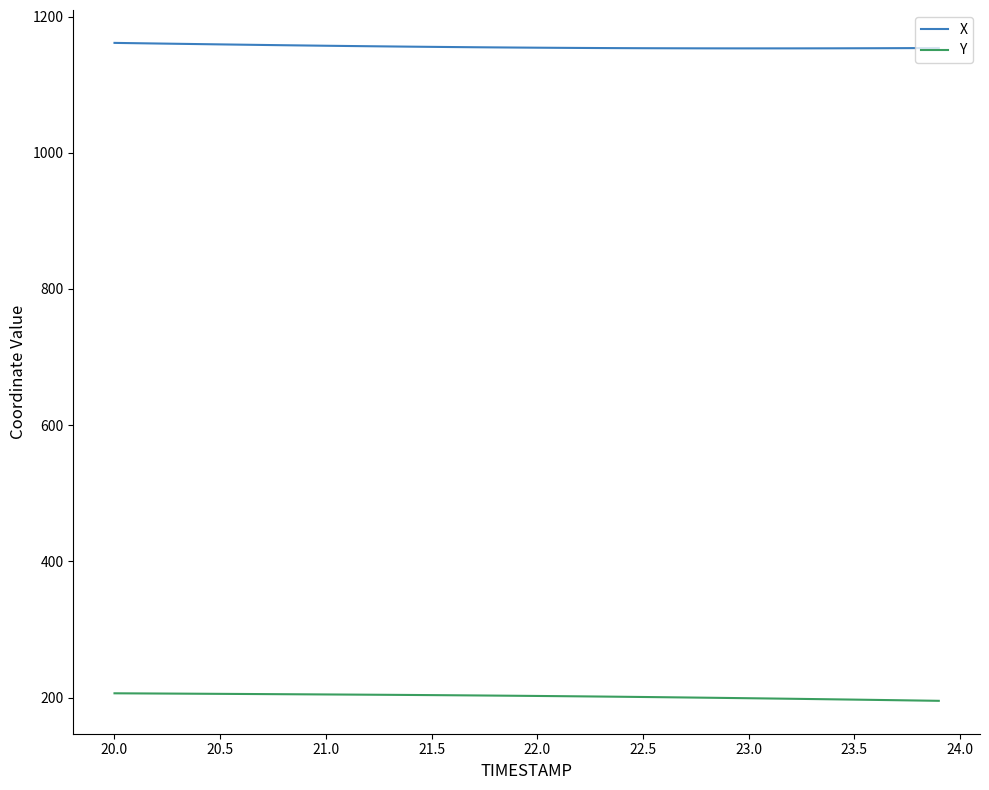

What is the minimum value shown in the chart?

195.2